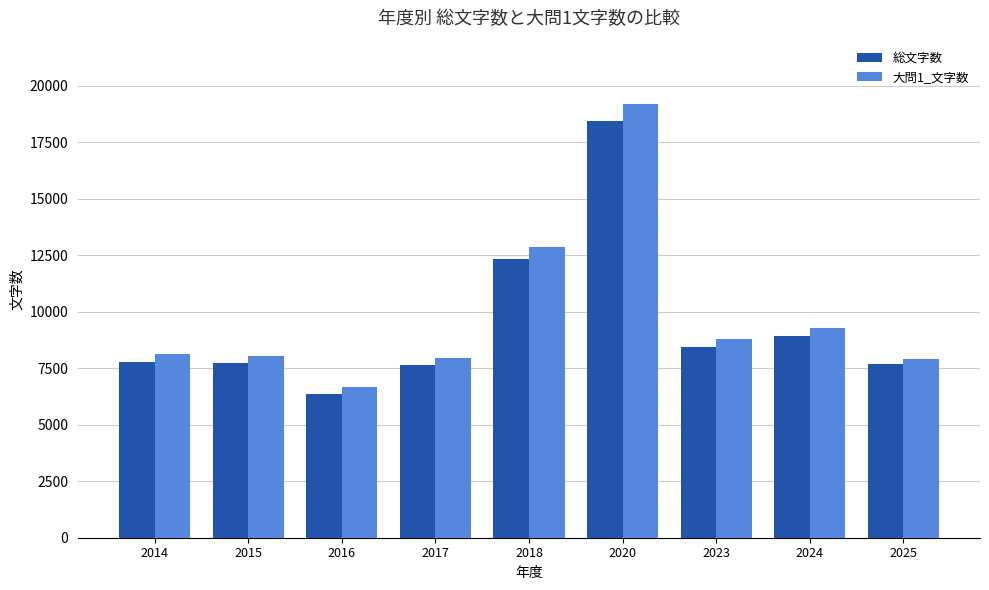

What is the difference between the 総文字数 values at 2015 and 2024?

1183